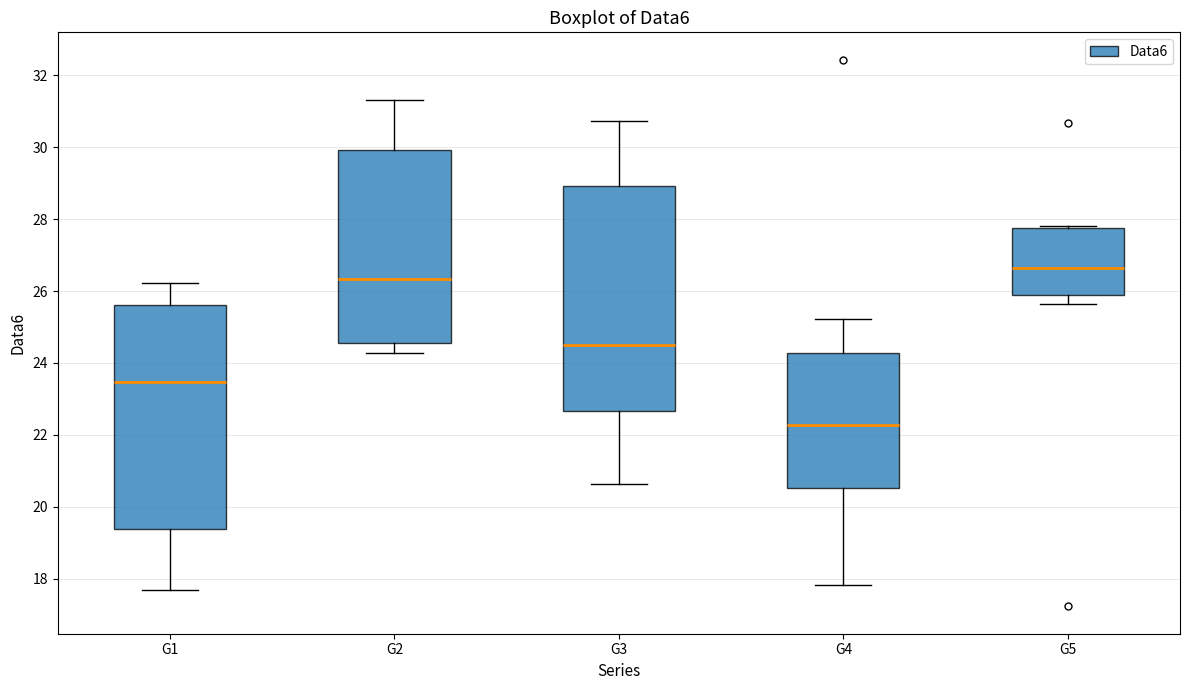

Which box has the lowest median line?

G4